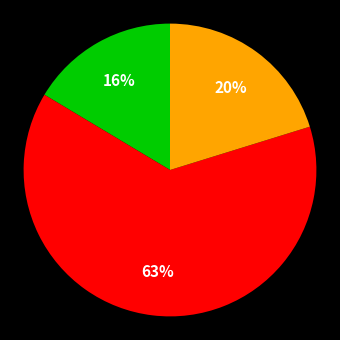

To the nearest percent, what is the difference between the largest and smallest slice percentages?

47%